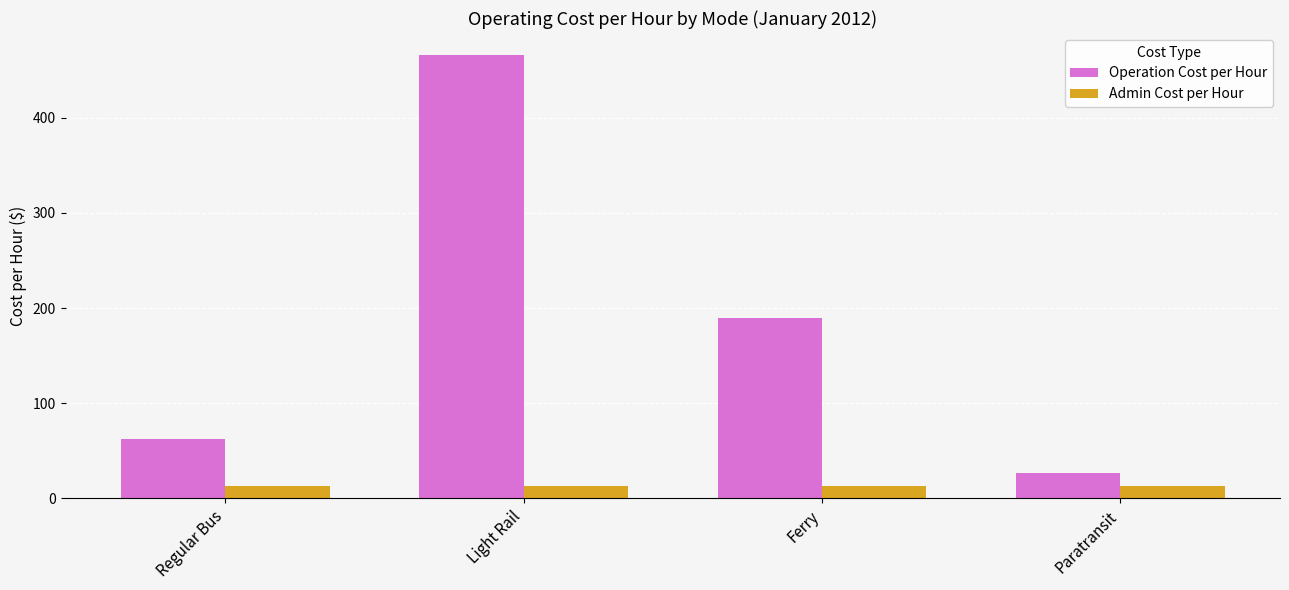

What is the value of the Operation Cost per Hour bar at the 1st from the left?

62.5